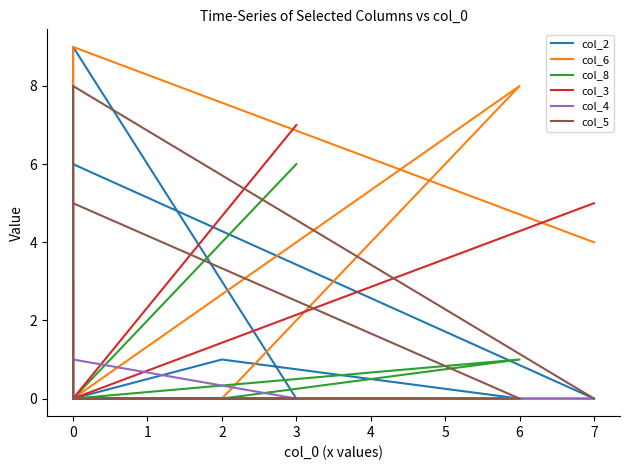

Where is col_3 nearest to the value 3?

7